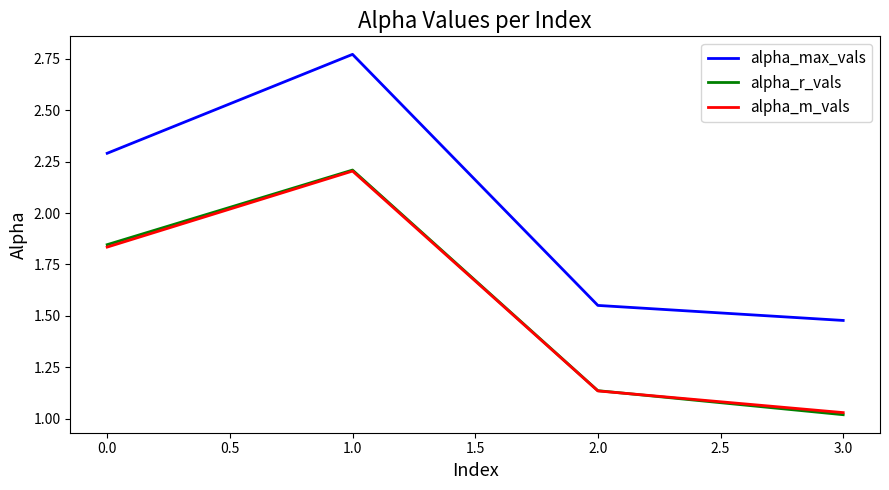

Where does the alpha_max_vals series first go above 2?

0.0